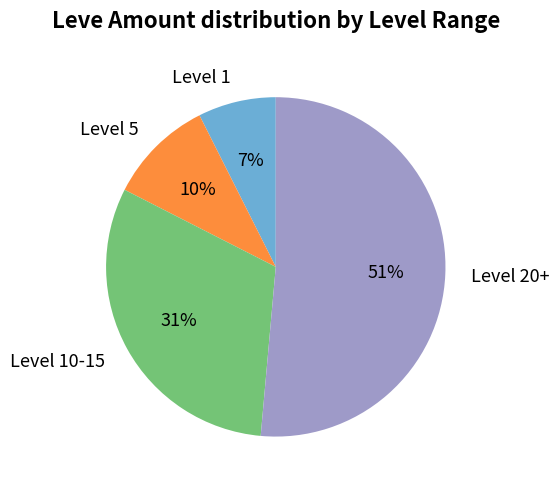

How many slices are in this pie chart?

4